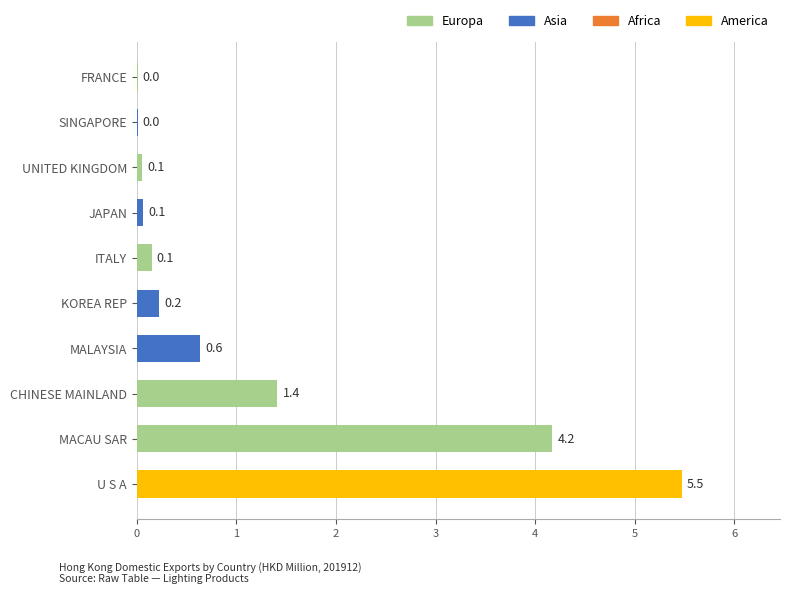

What is the change in value from MACAU SAR to UNITED KINGDOM?

-4.1